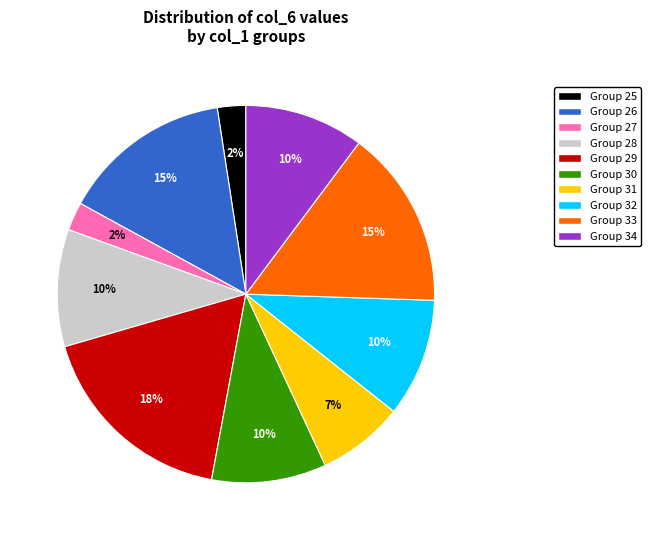

To the nearest percent, what is the average slice percentage?

10%